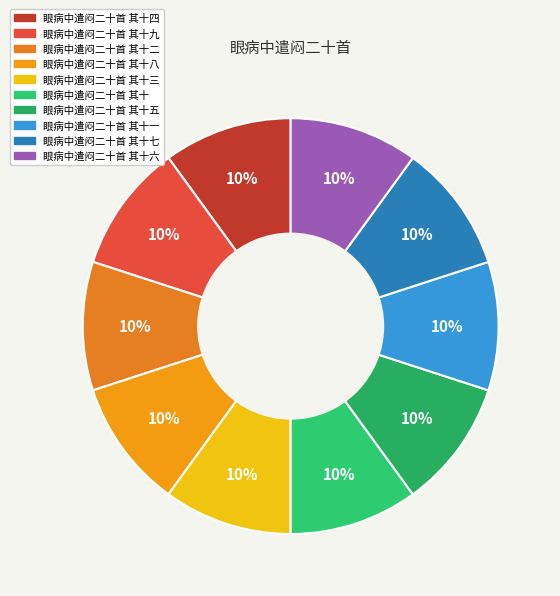

Does 眼病中遣闷二十首 其十七 account for over 50% of the chart?

No